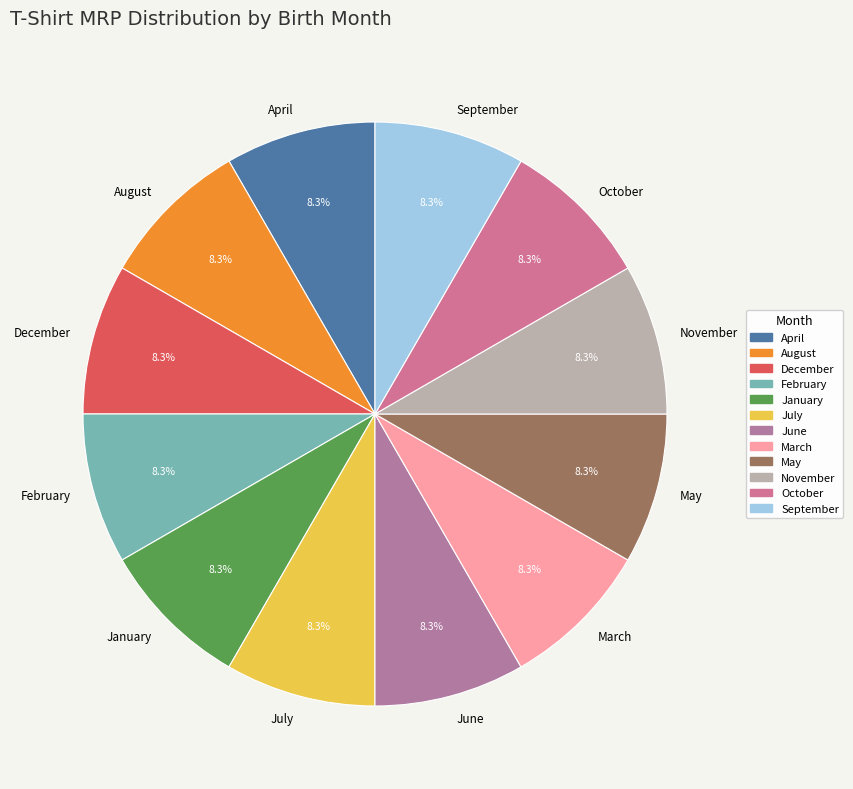

True or false: December accounts for 1% of the total.

False